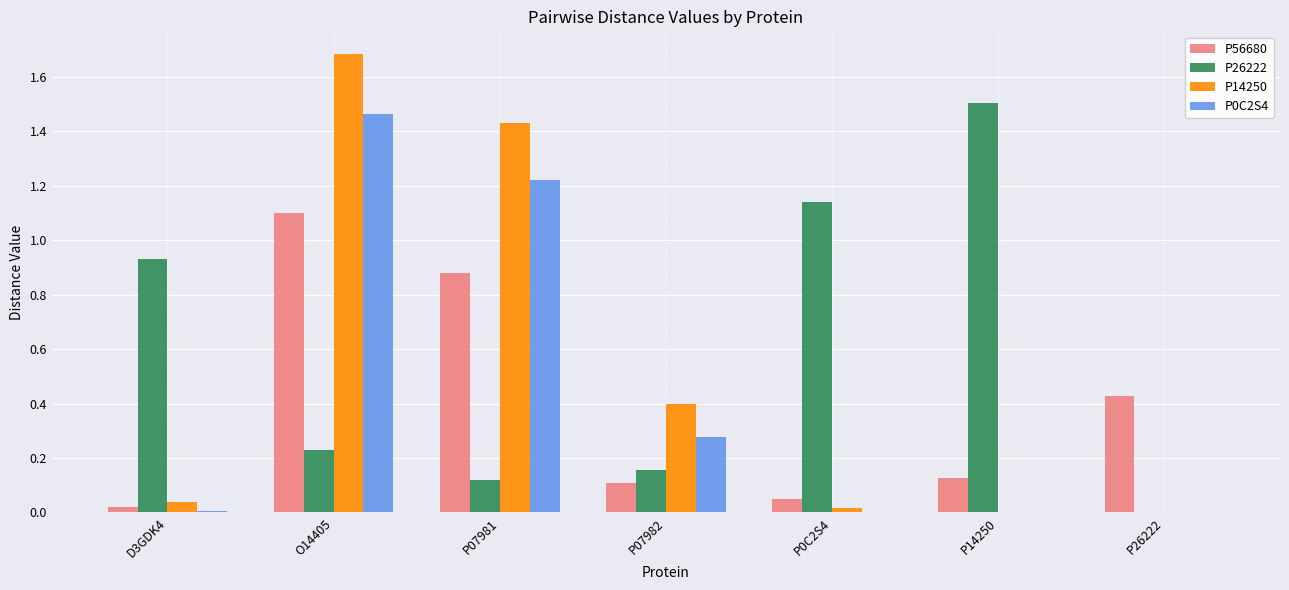

What is the total value across all series at P14250?

1.6